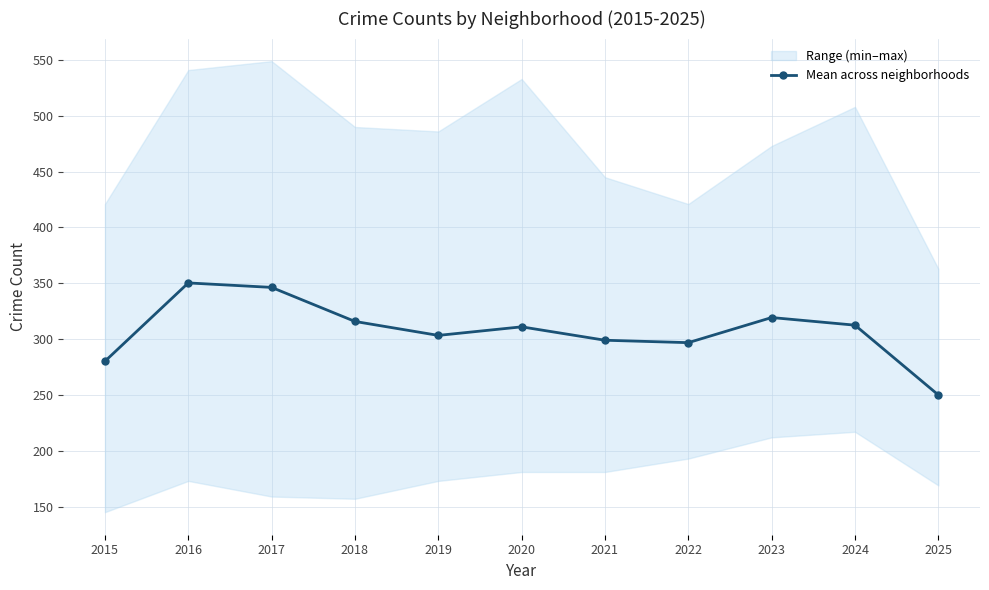

Is it true that the value at 2025 is 250.0?

True